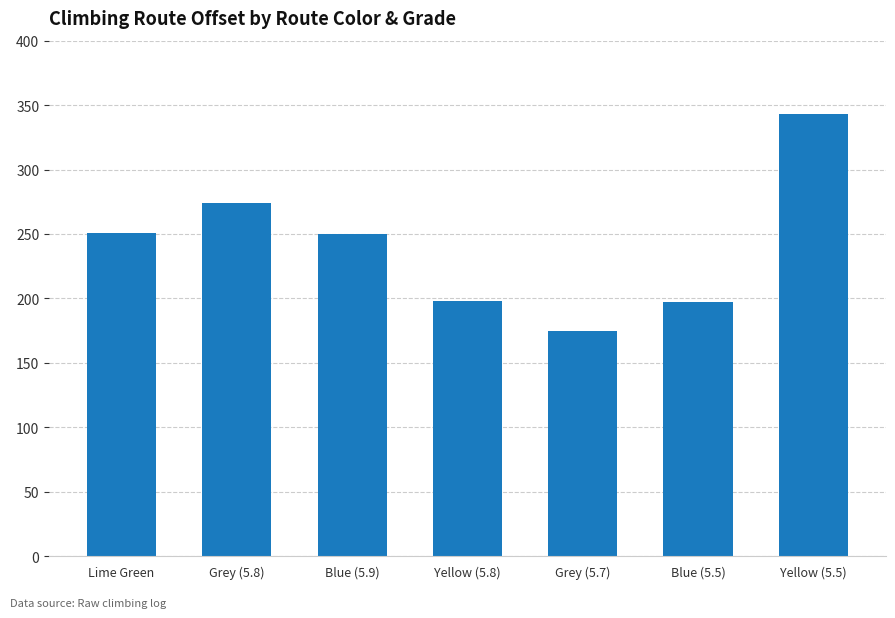

Count the number of categories in the chart.

7